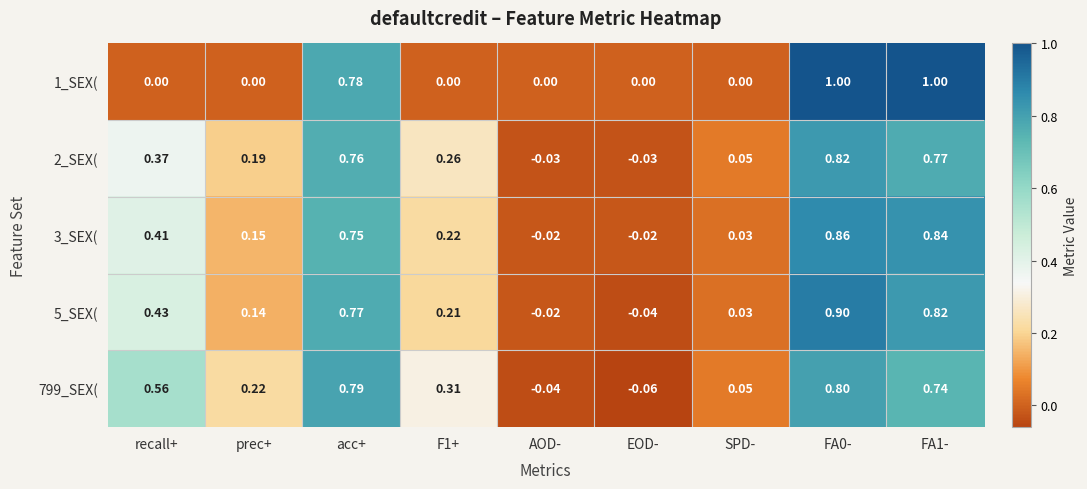

Is the value of 5_SEX( at SPD- greater than the value of 1_SEX( at SPD-?

Yes